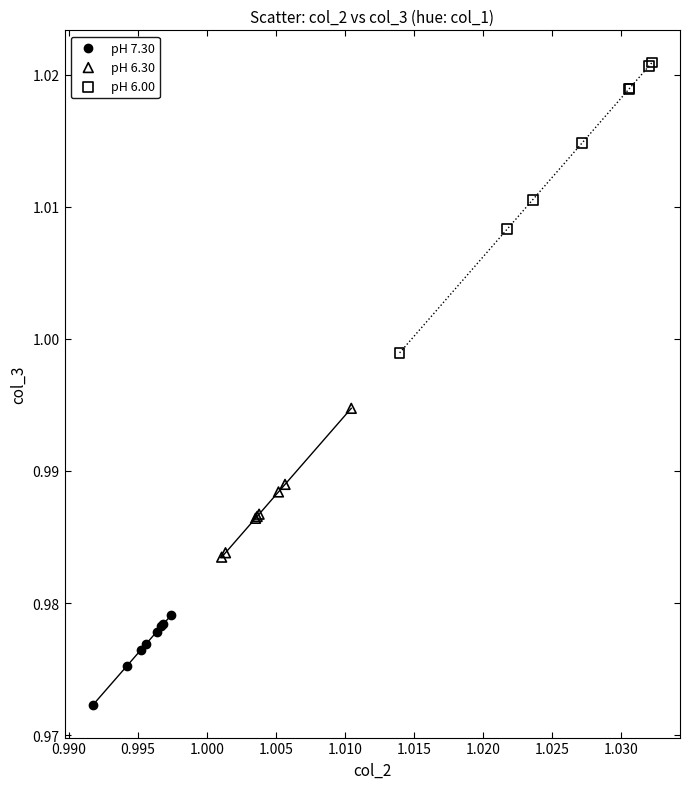

Which series reaches the maximum Y coordinate?

pH 6.00